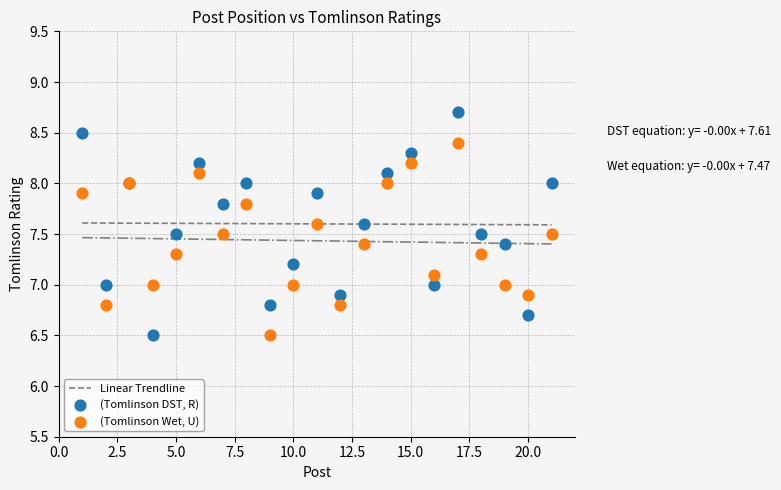

What is the X range (max minus min) for the scatter plot?

20.0